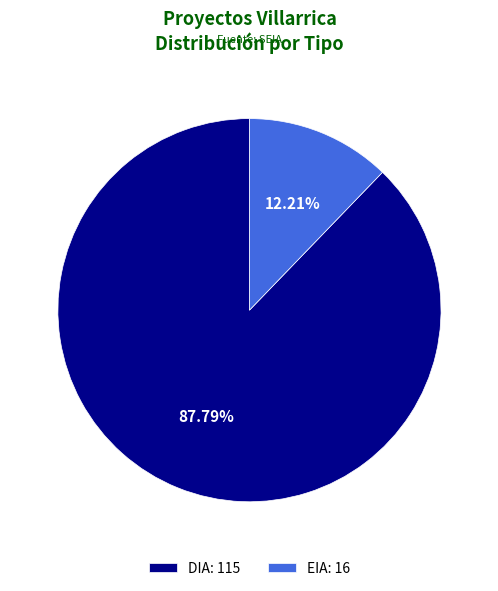

Rank the categories by value from highest to lowest.

DIA, EIA